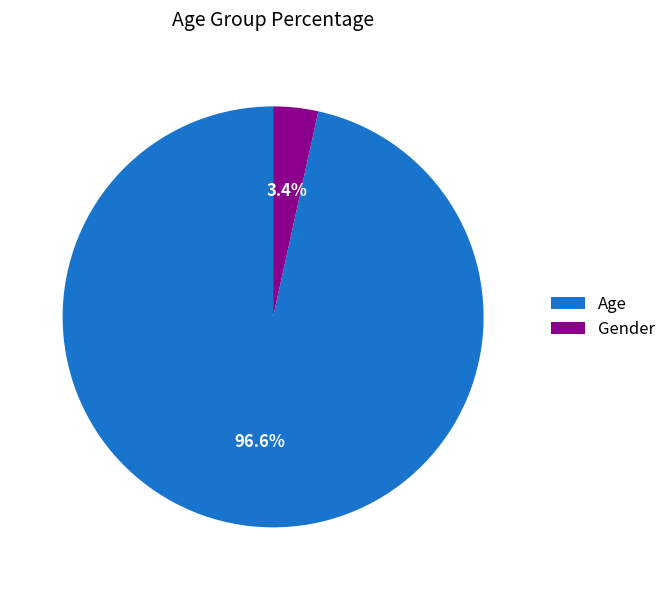

What is the smallest slice in the pie chart?

Gender